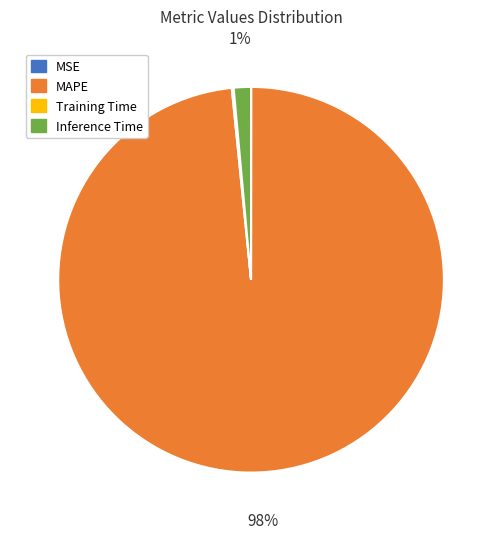

What is the majority slice?

MAPE